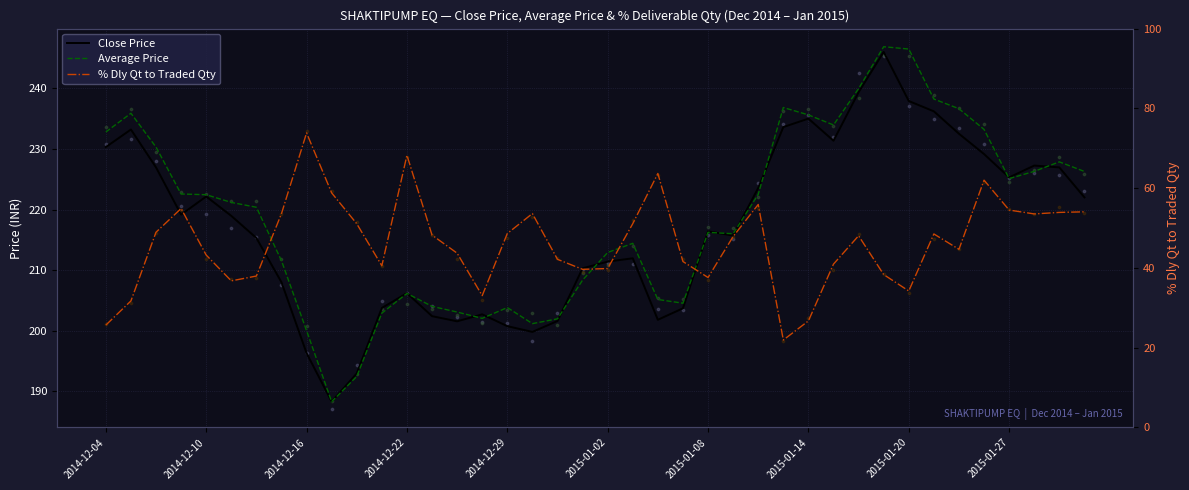

At how many categories does at least one series exceed 198?

38